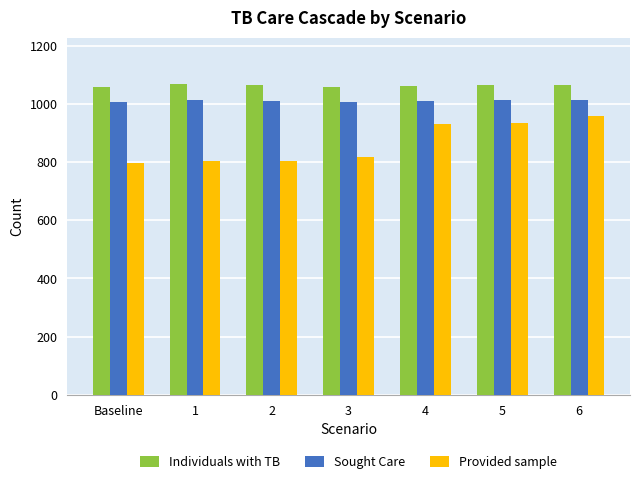

List the series in order of their peak value, highest first.

Individuals with TB, Sought Care, Provided sample